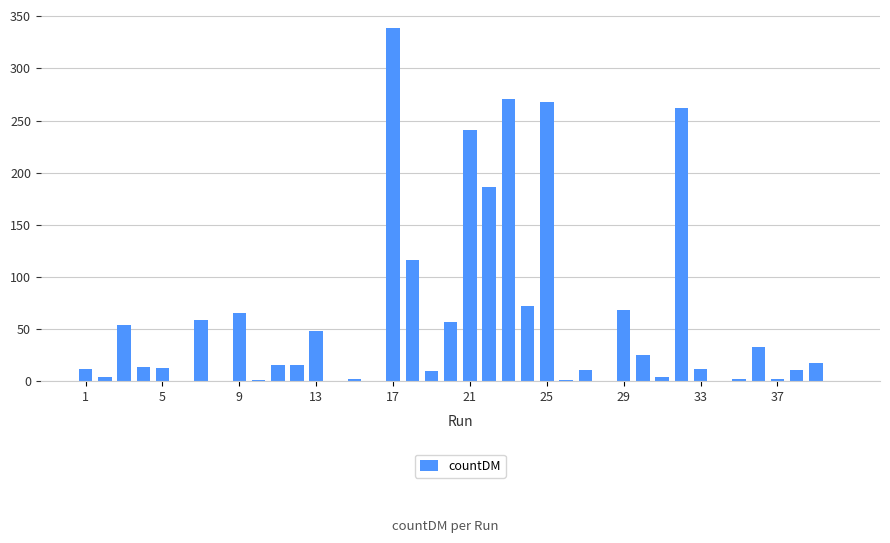

What is the maximum value shown in the chart?

339